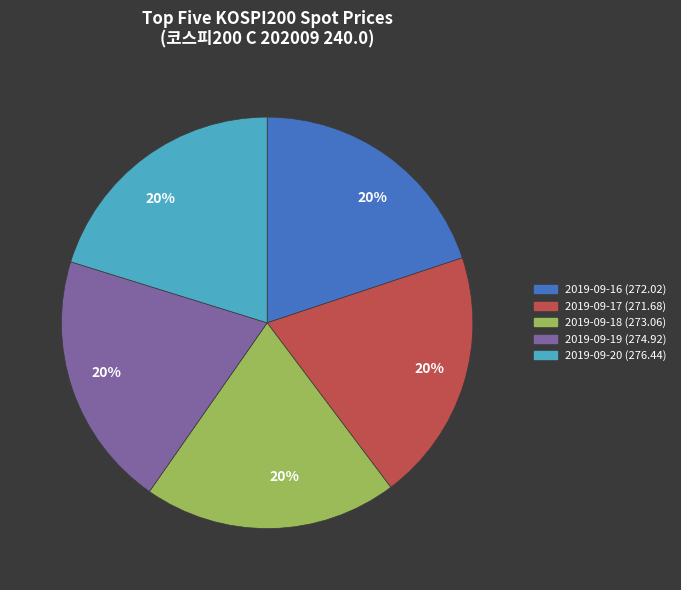

Approximately how many times larger is the value at 2019-09-17 (271.68) compared to 2019-09-16 (272.02)?

1.0